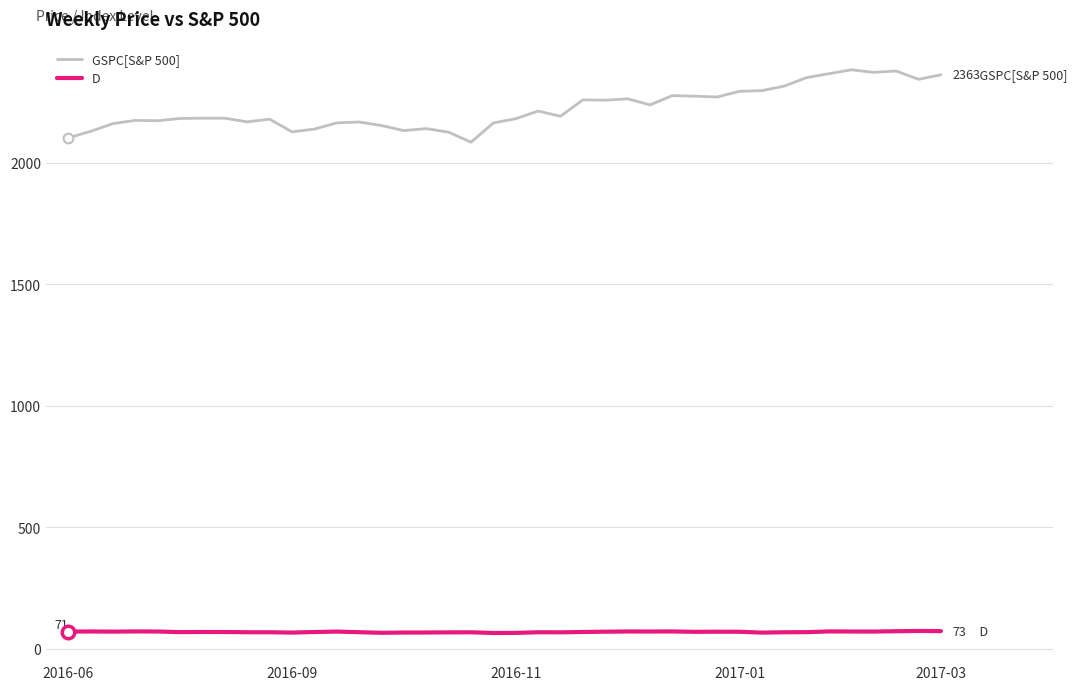

True or false: D and GSPC[S&P 500] intersect in this chart.

False